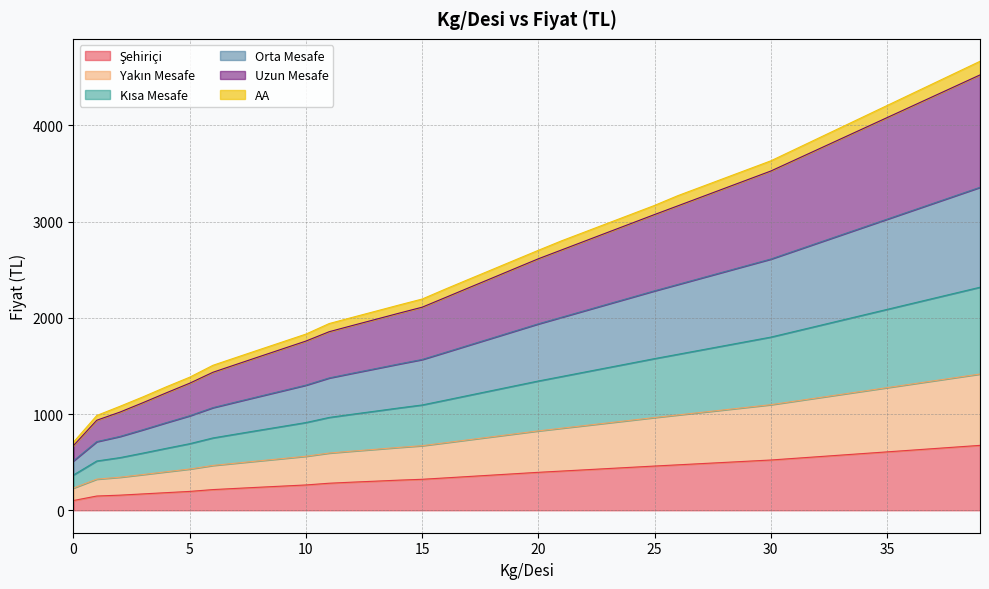

At which label is Şehiriçi closest to 388?

20